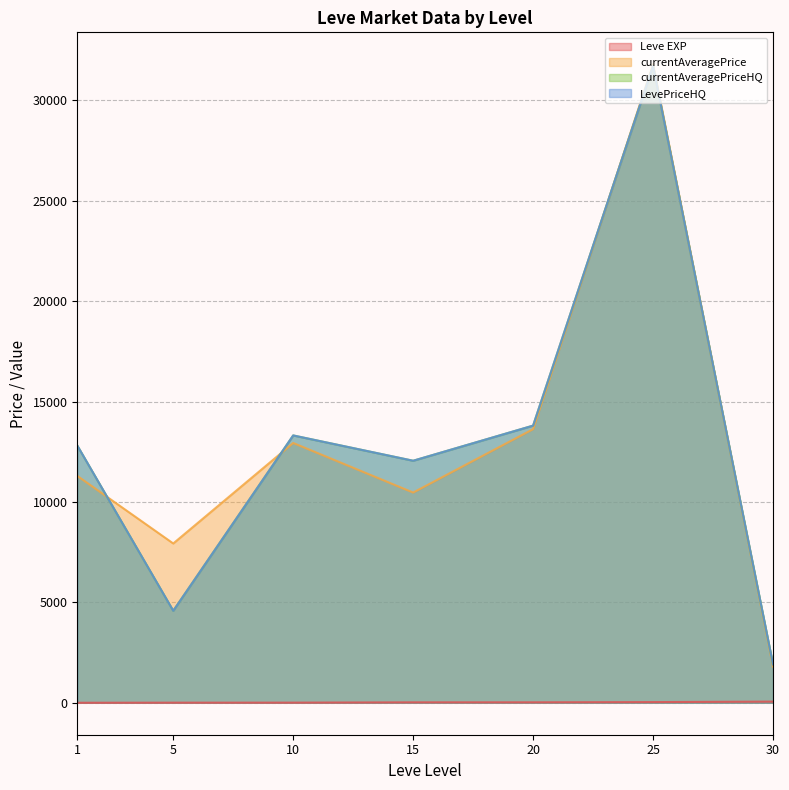

The Leve EXP series shows 3 at 10. True or false?

True